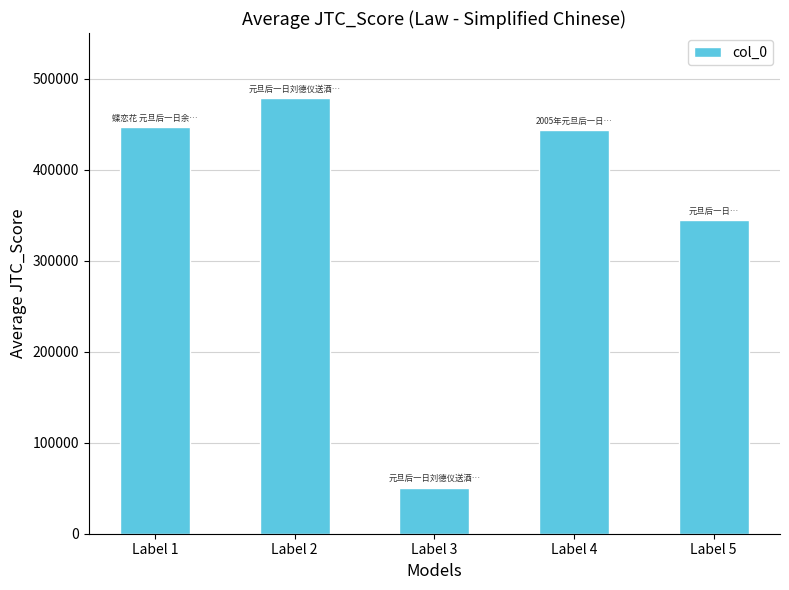

What is the difference between the second highest and second lowest values?

102803